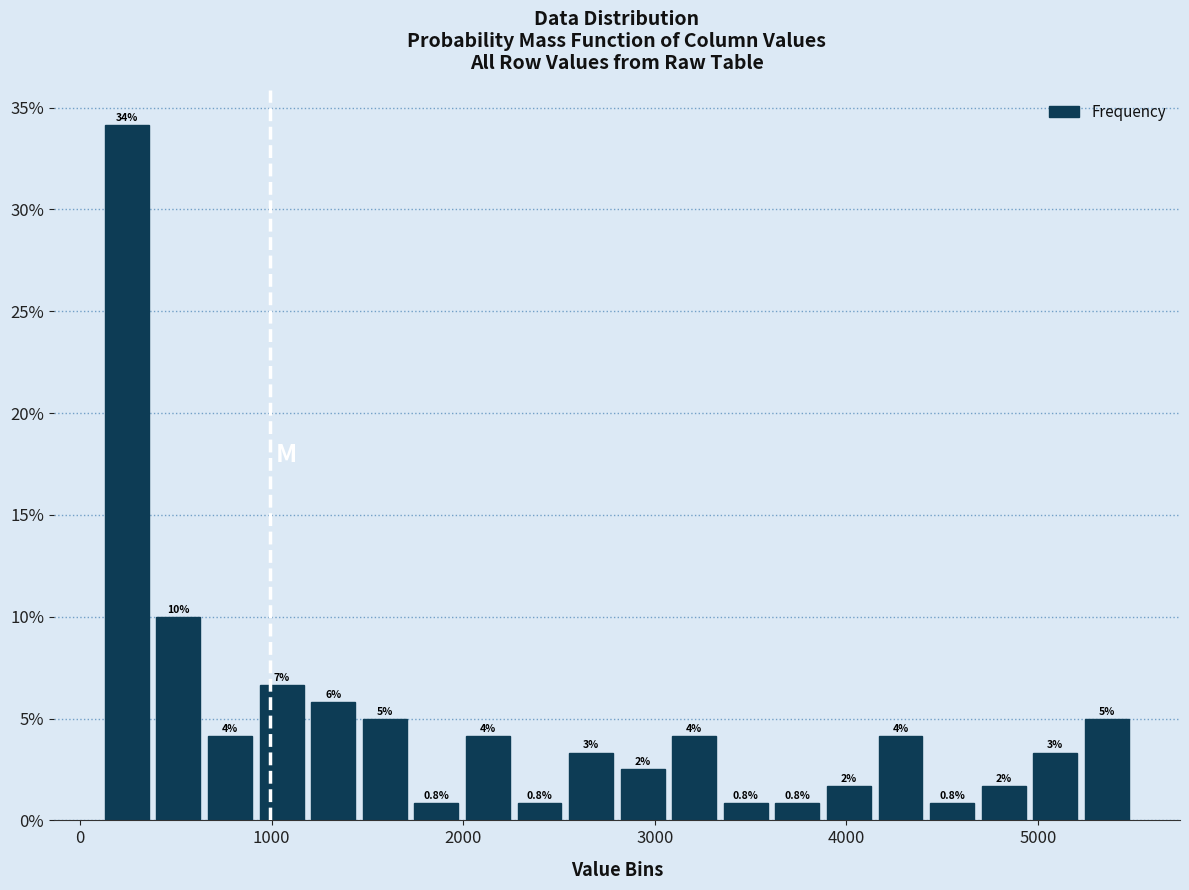

Around what value on the x-axis is the tallest bar? Give the approximate position of its centre, as read against the axis.

200